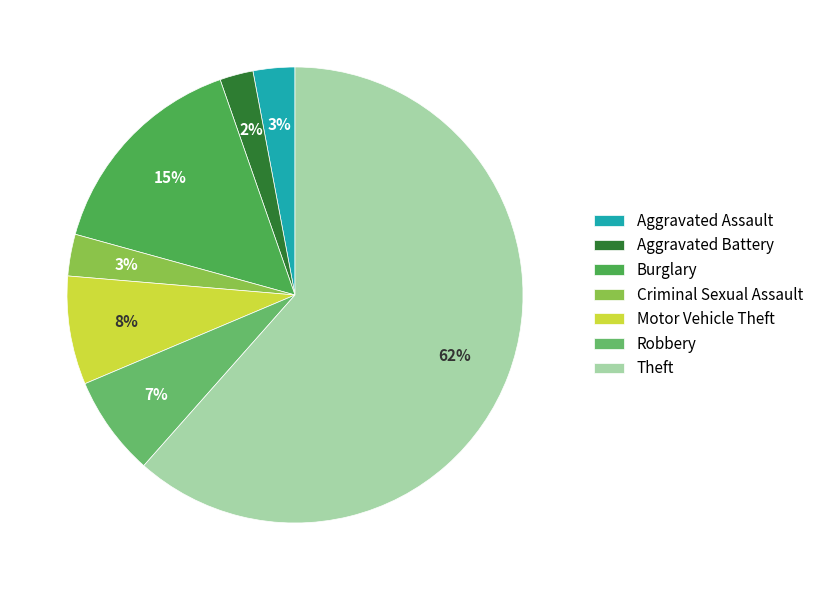

Which has a higher value, Criminal Sexual Assault or Aggravated Battery?

Criminal Sexual Assault